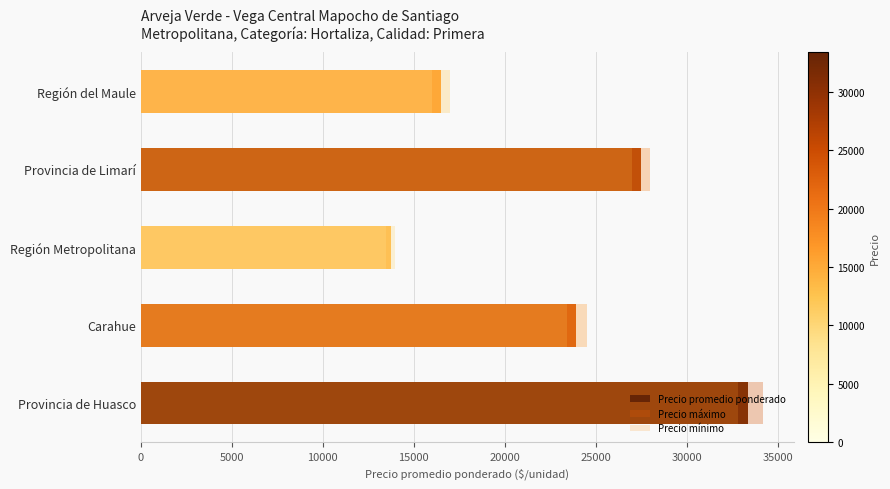

What are all the series names shown in the legend?

Precio promedio ponderado, Precio máximo, Precio mínimo